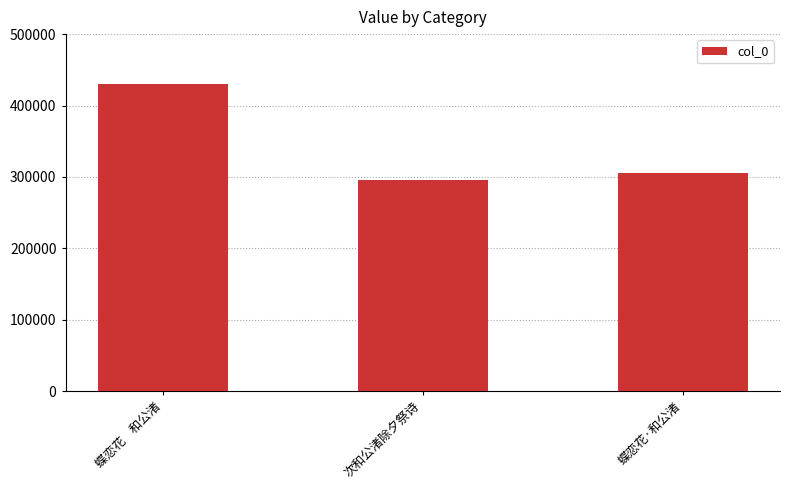

Reading left to right, what are all the values shown in this chart?

蝶恋花    和公渚=430245	次和公渚除夕祭诗=295866	蝶恋花·和公渚=305810